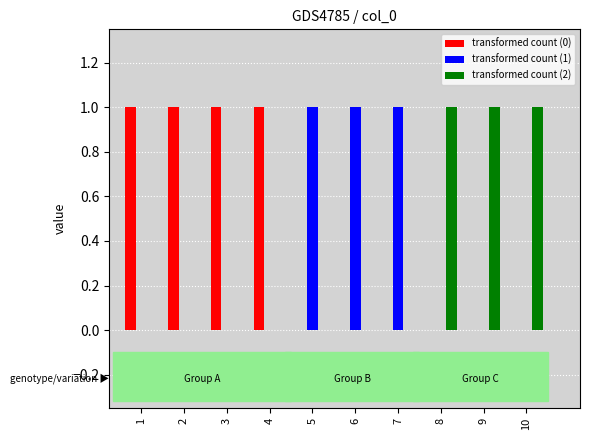

Which series has the largest total across all categories?

transformed count (0)